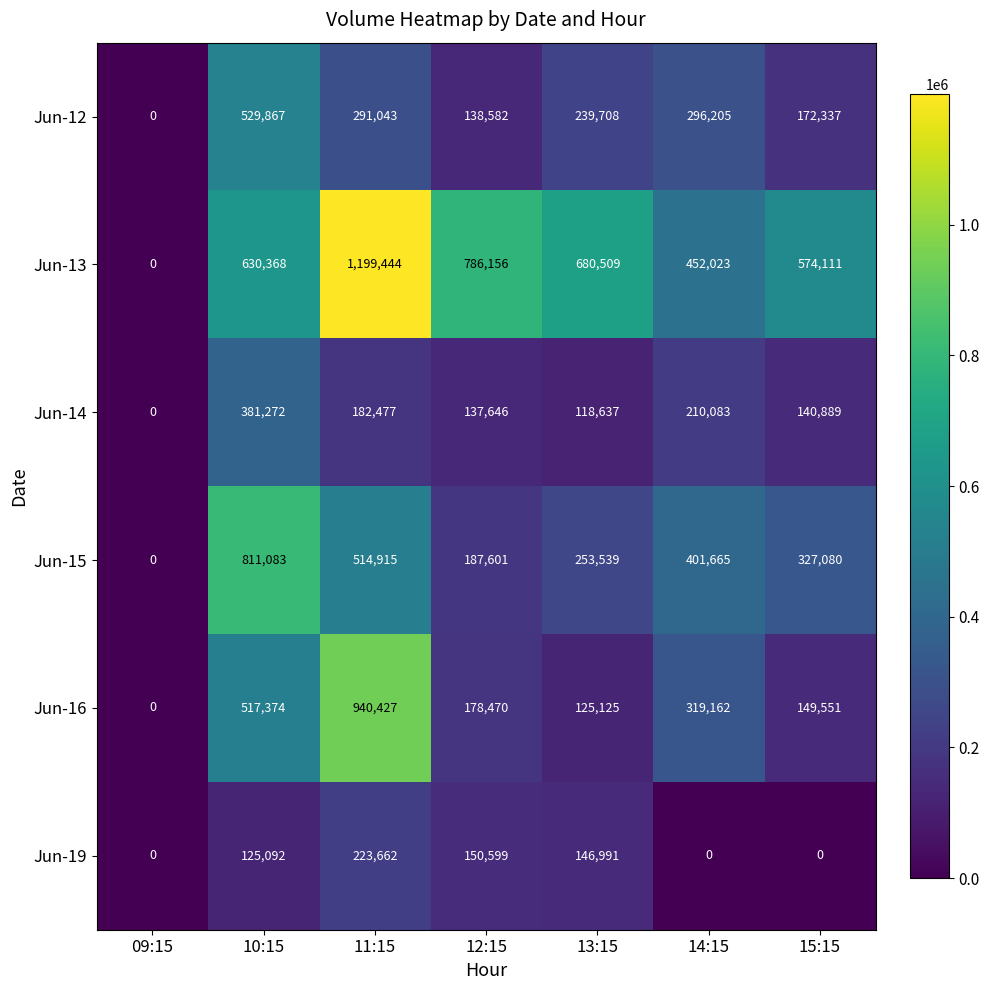

List the series in order of their peak value, lowest first.

Jun-19, Jun-14, Jun-12, Jun-15, Jun-16, Jun-13